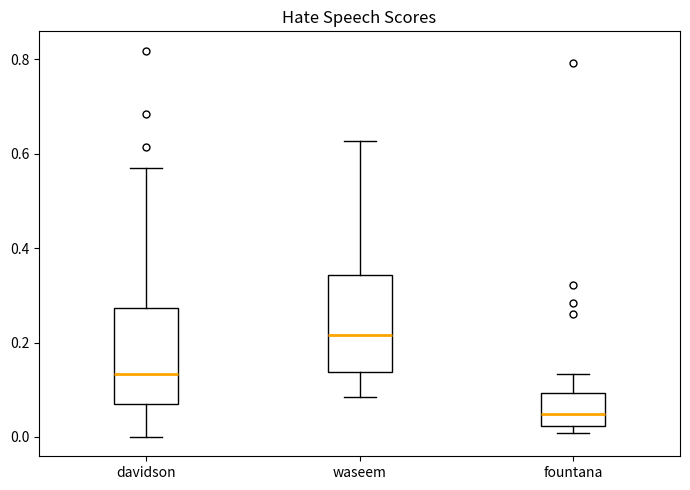

Where is the upper edge of the box for waseem on the y-axis? The values are not printed on the chart, so give them approximately, as read against the axis.

0.34